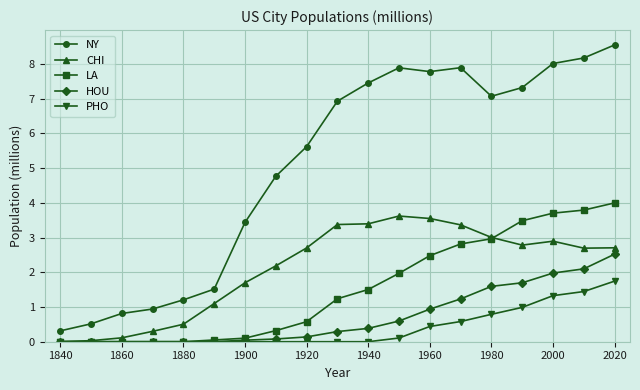

Which series has the largest total across all categories?

NY